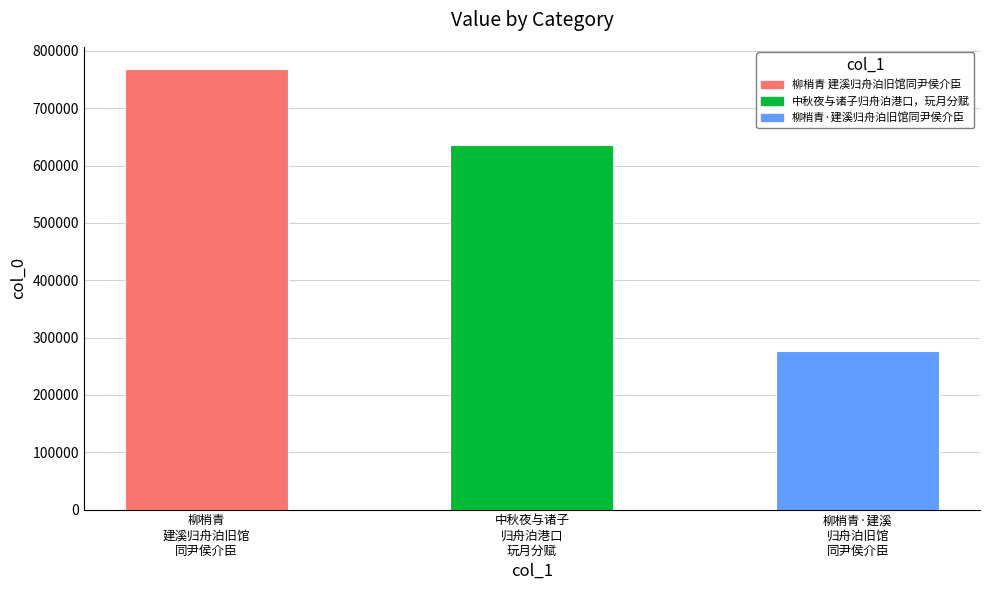

What is the maximum value shown in the chart?

768506